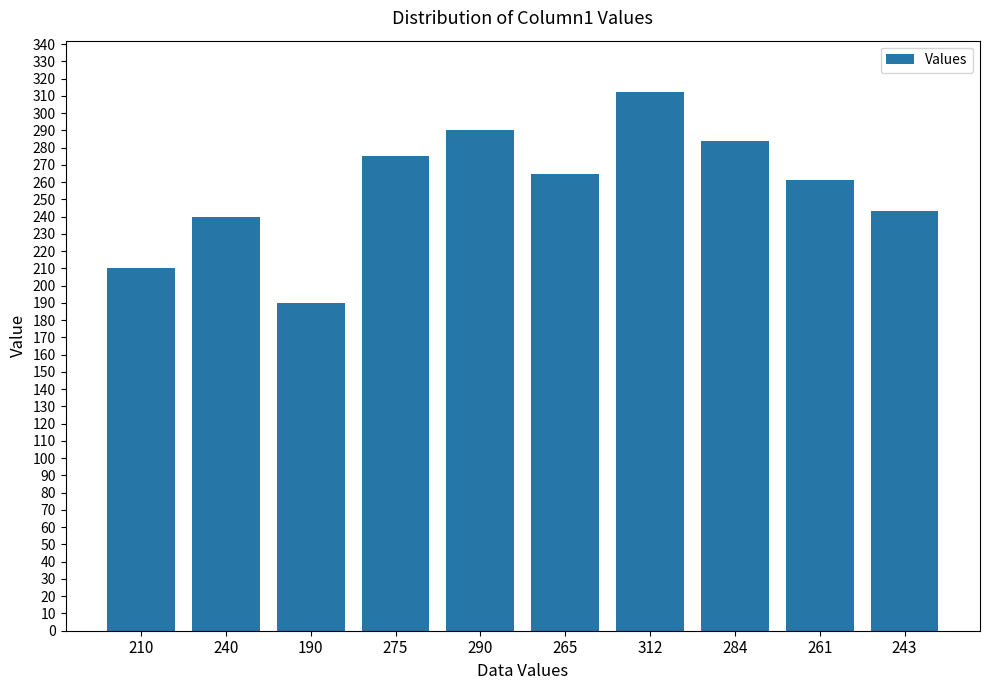

The value at 240 is 240. True or false?

True